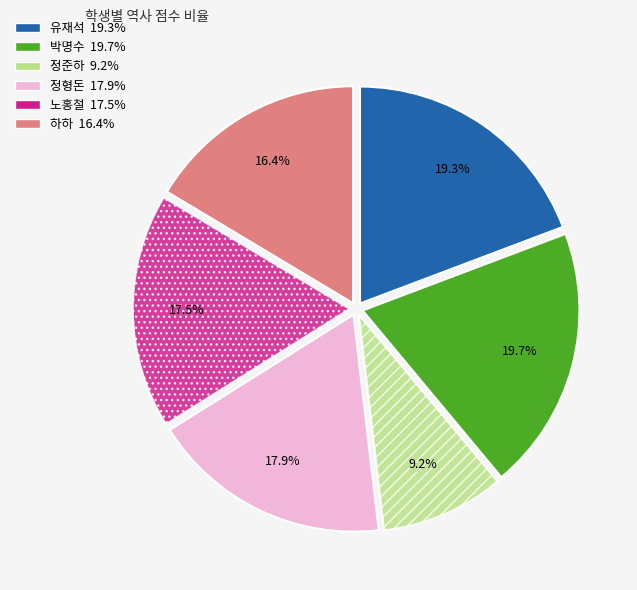

Is it true that 정준하 is 9% of the pie?

True